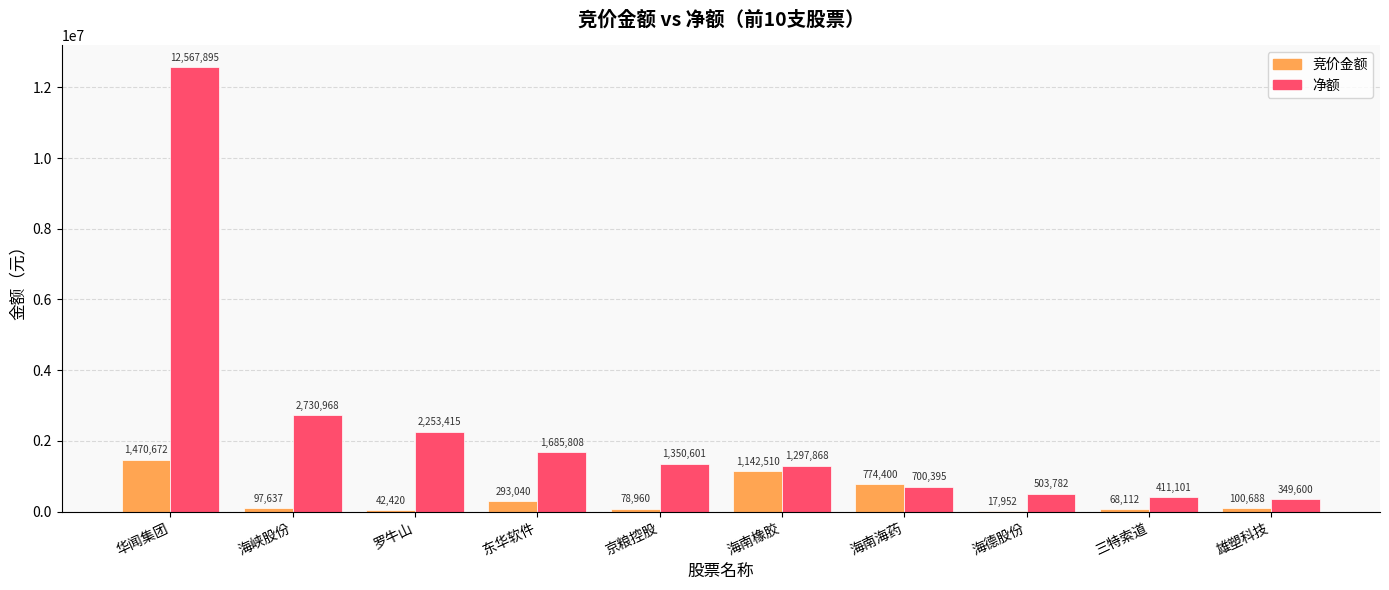

Which series has the widest spread of values?

净额